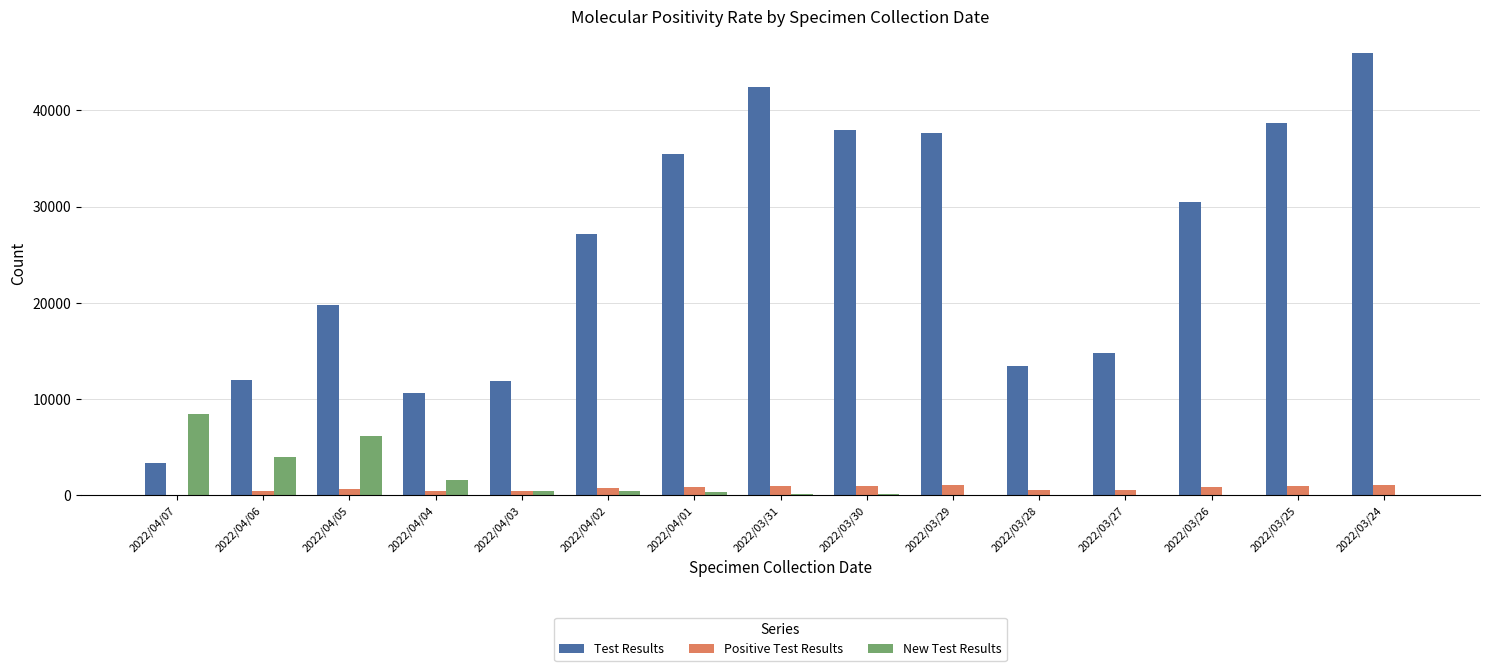

The value of Test Results at 2022/04/02 is 42746. True or false?

False